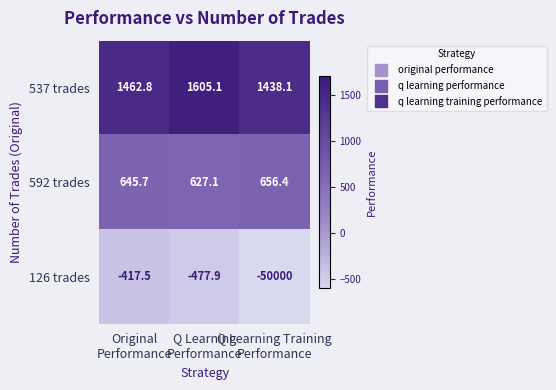

What is the difference between the maximum and minimum values in the 592 trades series?

29.3